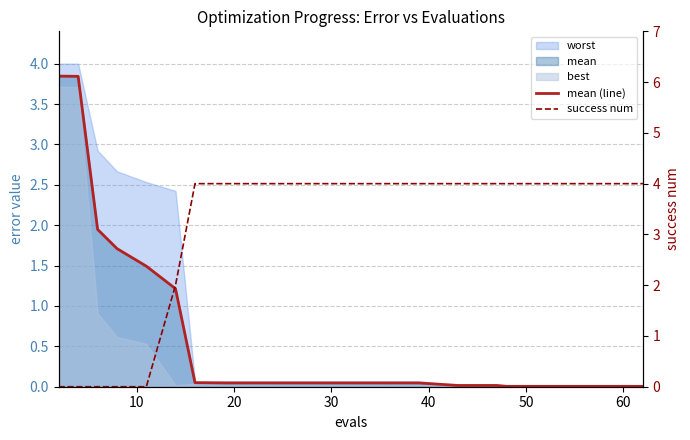

How many values in the success num series are below 4?

6